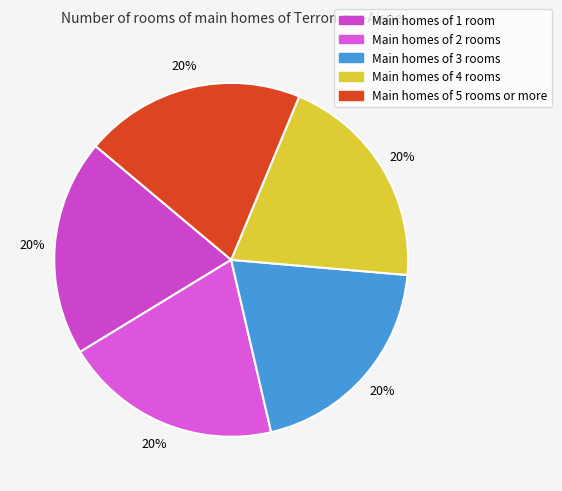

How many segments does this pie chart have?

5